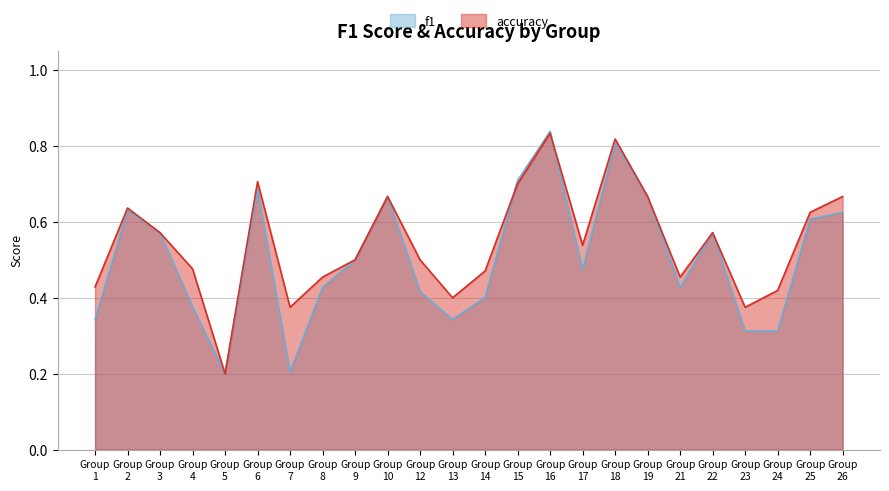

What is the value of the accuracy point at the 14th from the left?

0.7